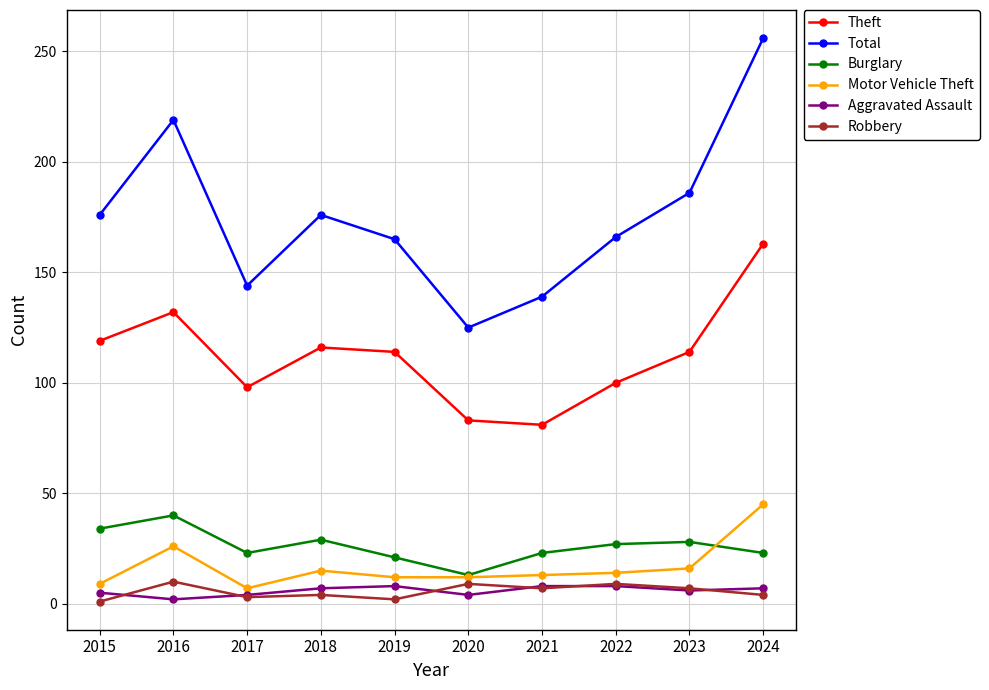

Which category has the highest value across all series?

2024